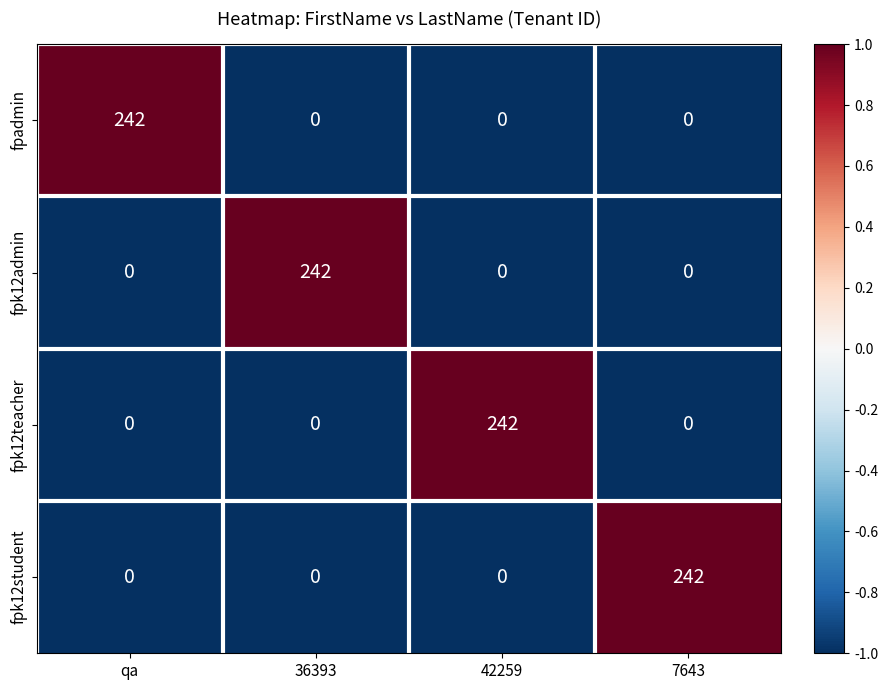

How many fpk12student values are between 0 and 242?

4